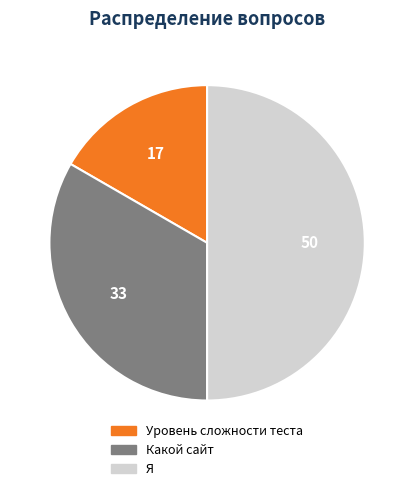

Approximately how many times larger is the value at Уровень сложности теста compared to Какой сайт?

0.5